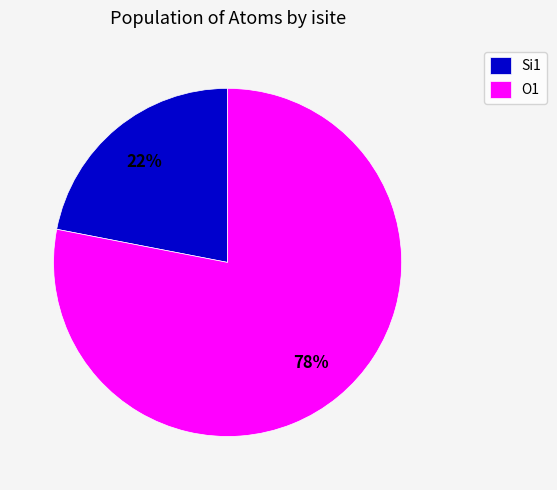

To the nearest percent, what percentage of the pie is Si1?

22%